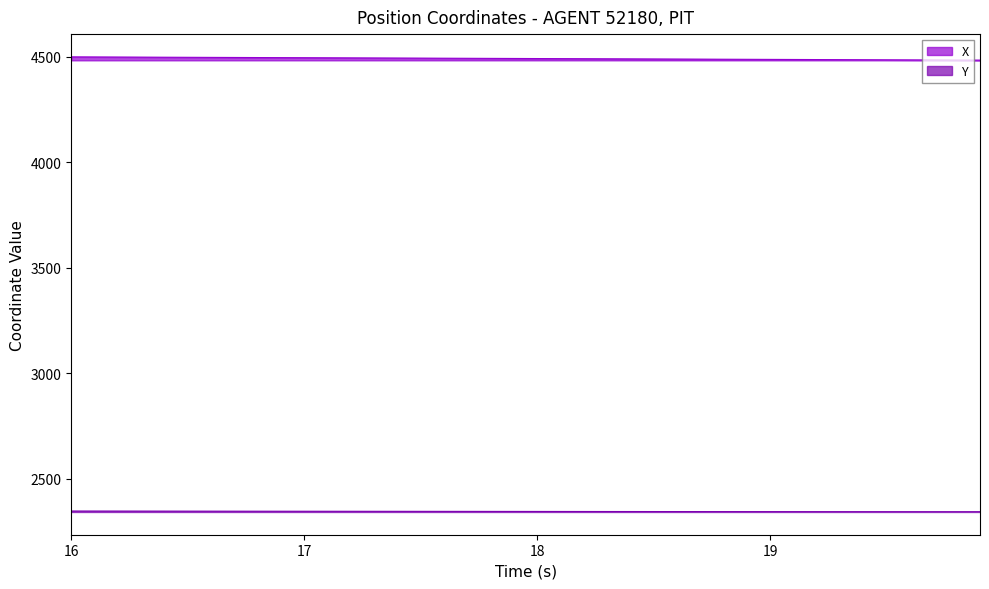

At how many categories does at least one series exceed 3837?

40